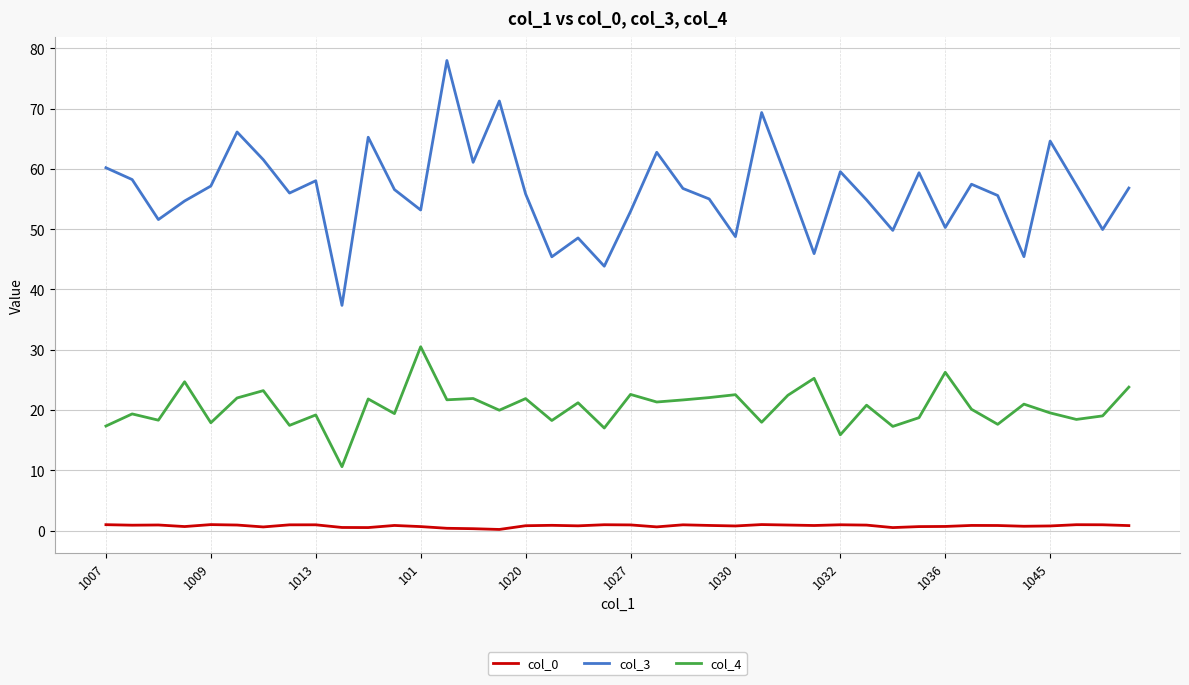

Which series has the largest total across all categories?

col_3